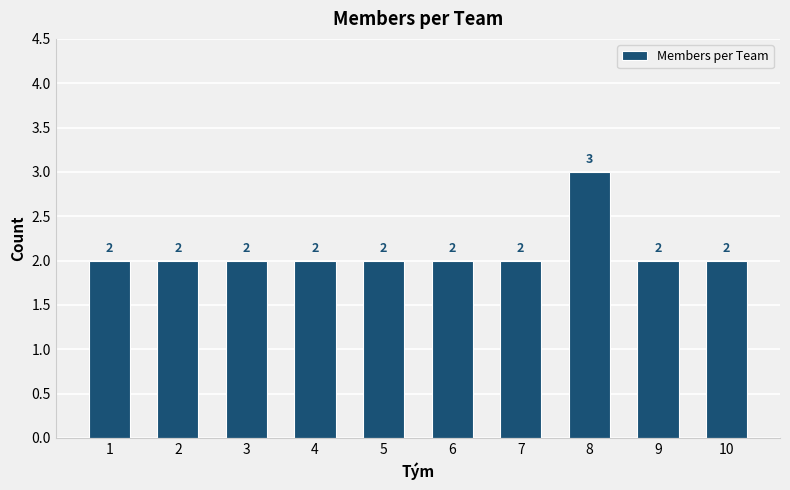

What is the minimum value shown in the chart?

2